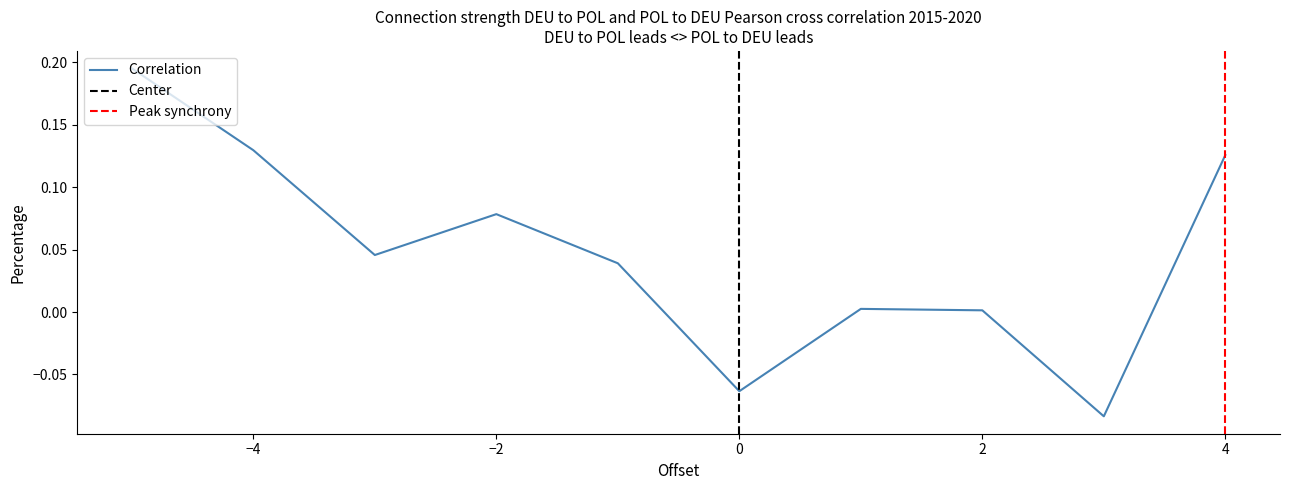

How many negative values are there?

2